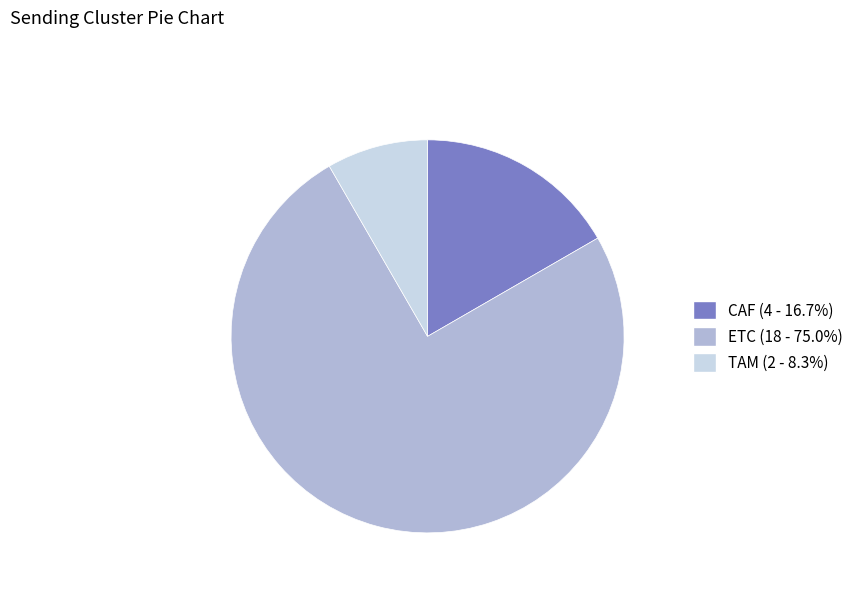

Count the number of slices in the pie.

3